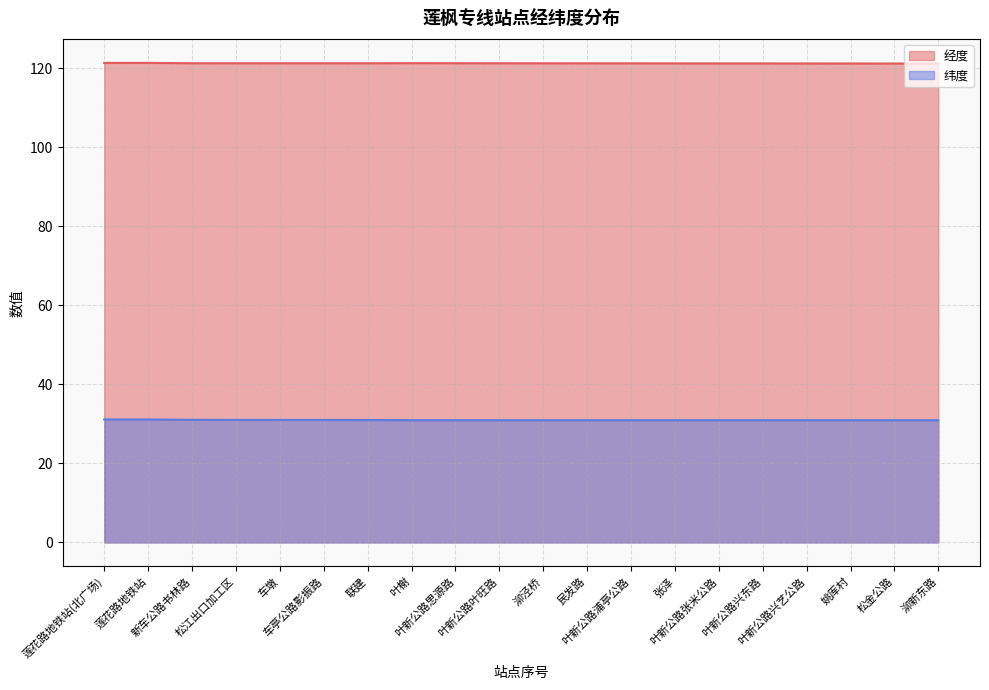

List the series in order of their overall mean, highest first.

经度, 纬度